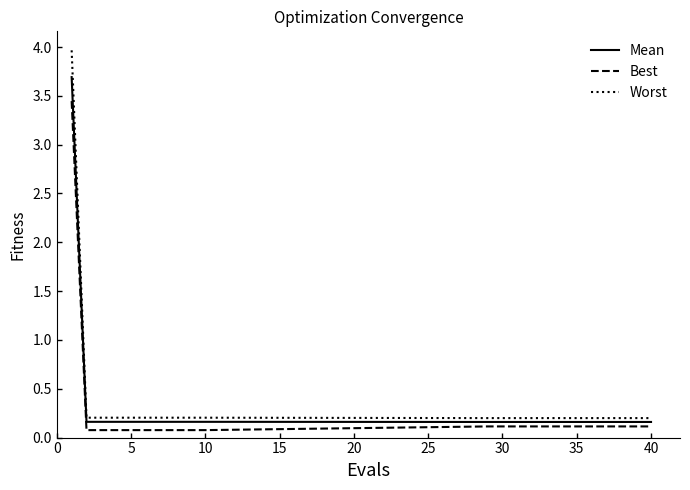

What is the smallest value displayed?

0.1